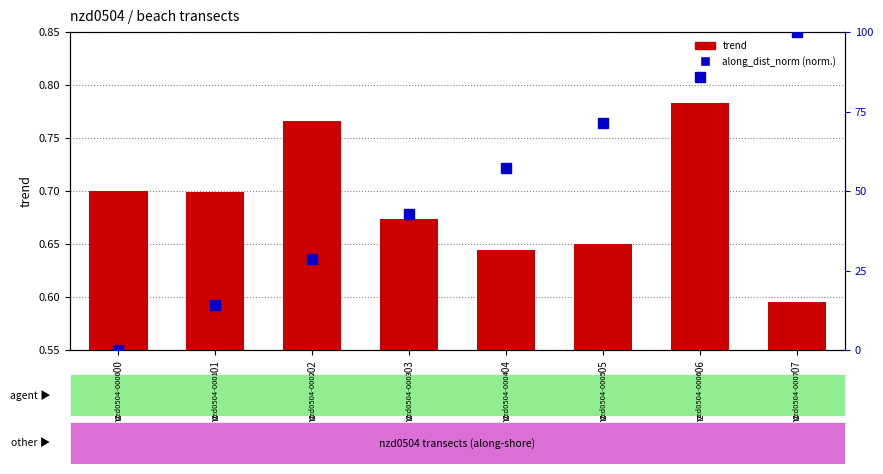

What is the total value across all series at nzd0504-0007?

1.6